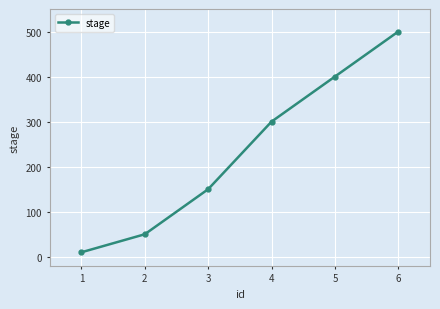

What is the ratio of the value at 4 to the value at 2?

6.0